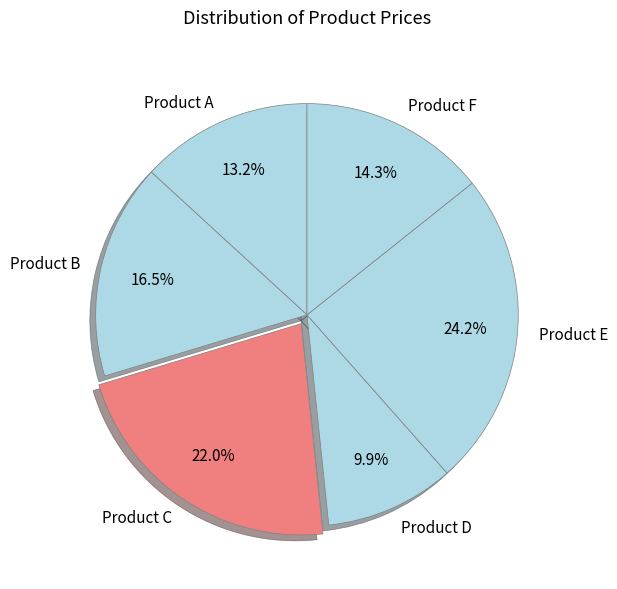

Which category has the biggest portion of the pie?

Product E